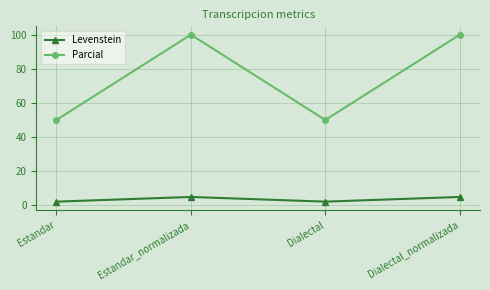

What is the greatest value displayed?

100.0